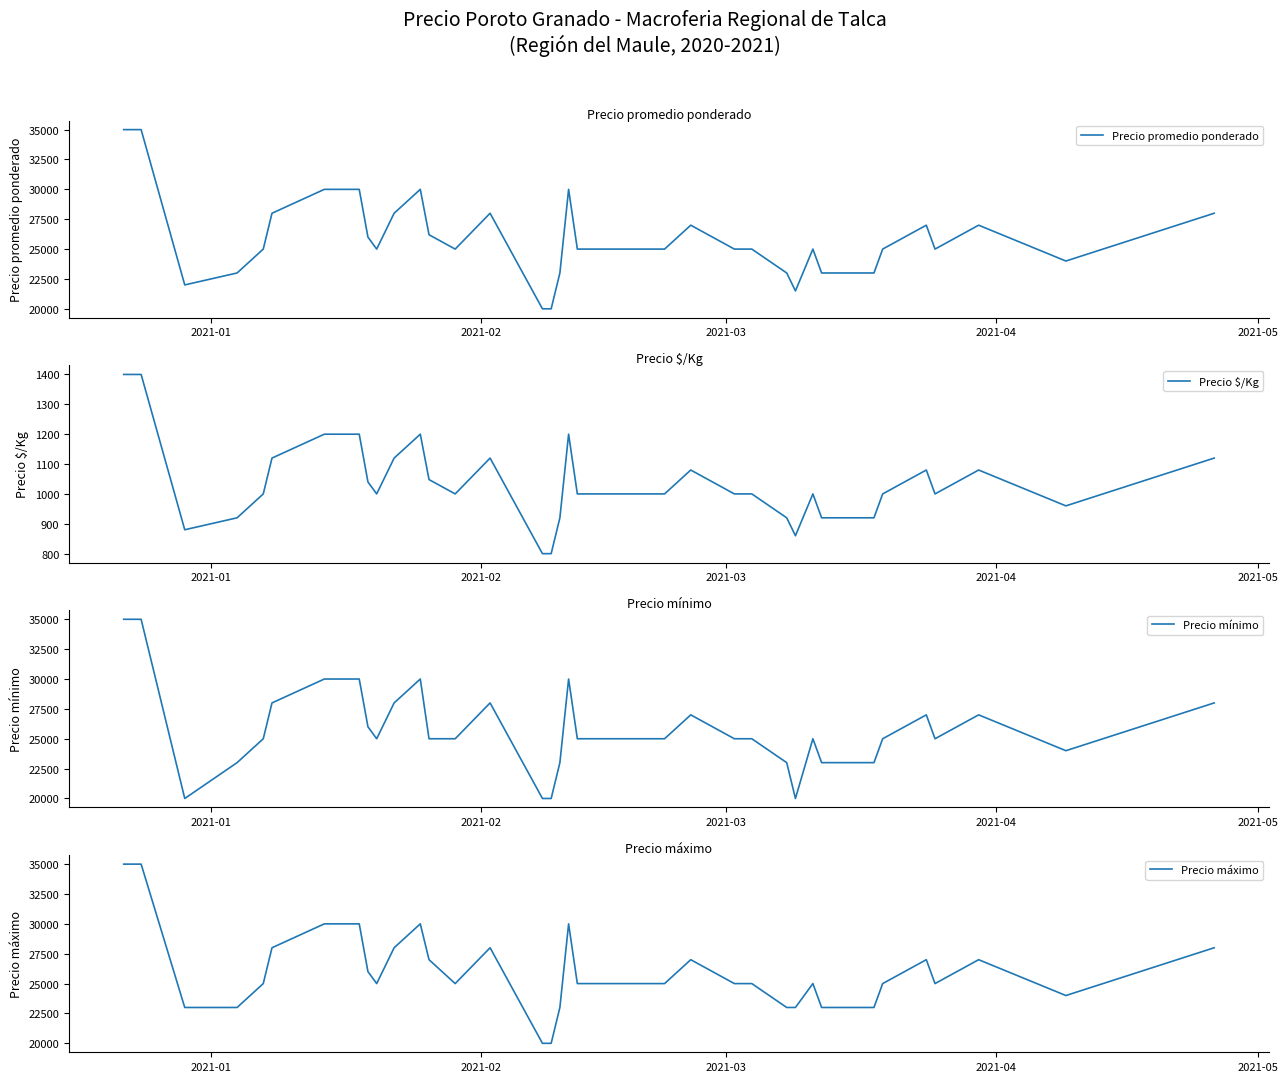

Which label corresponds to the largest value in the chart?

2021-01